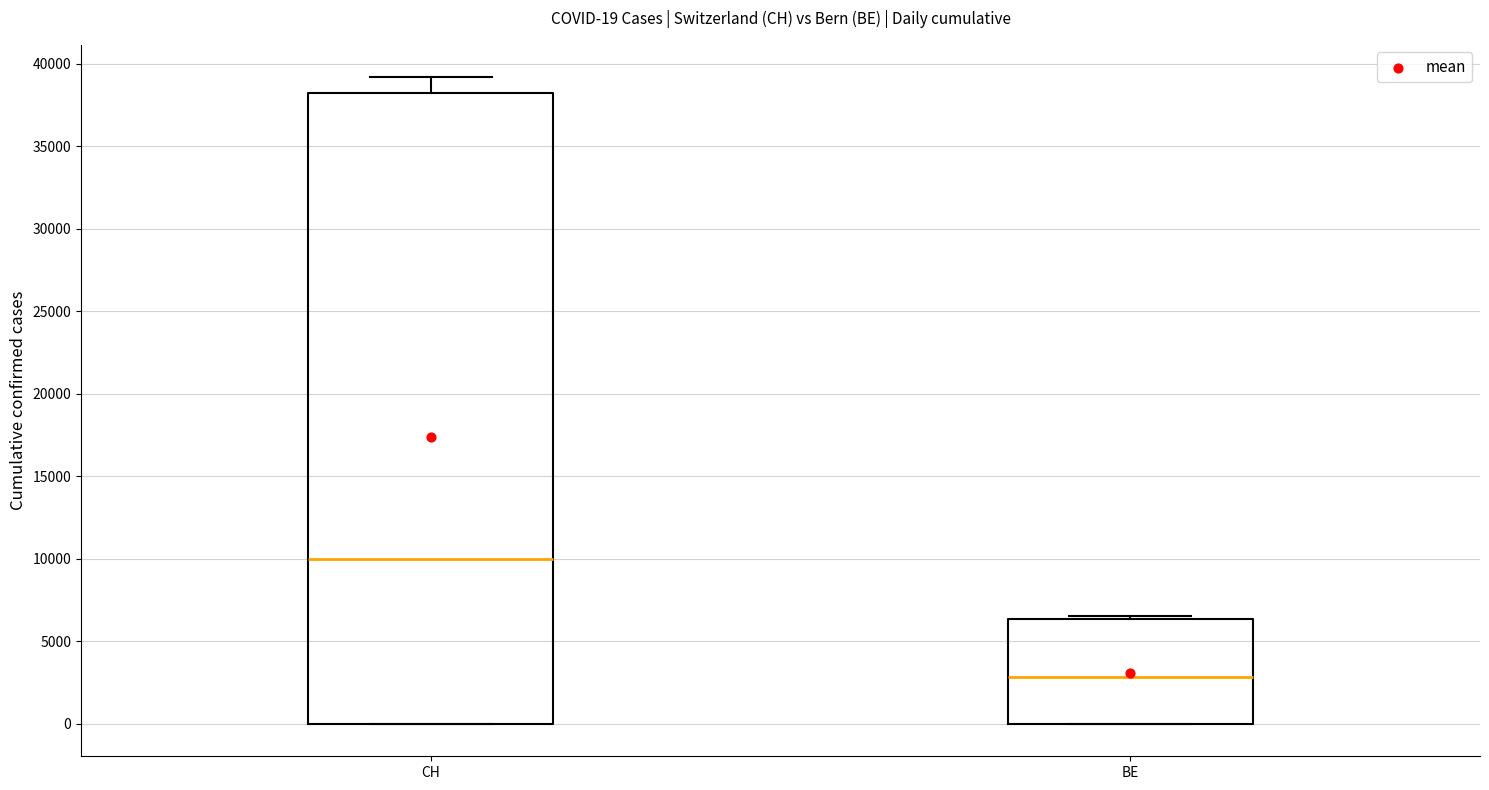

Which box's median line is the lowest?

BE